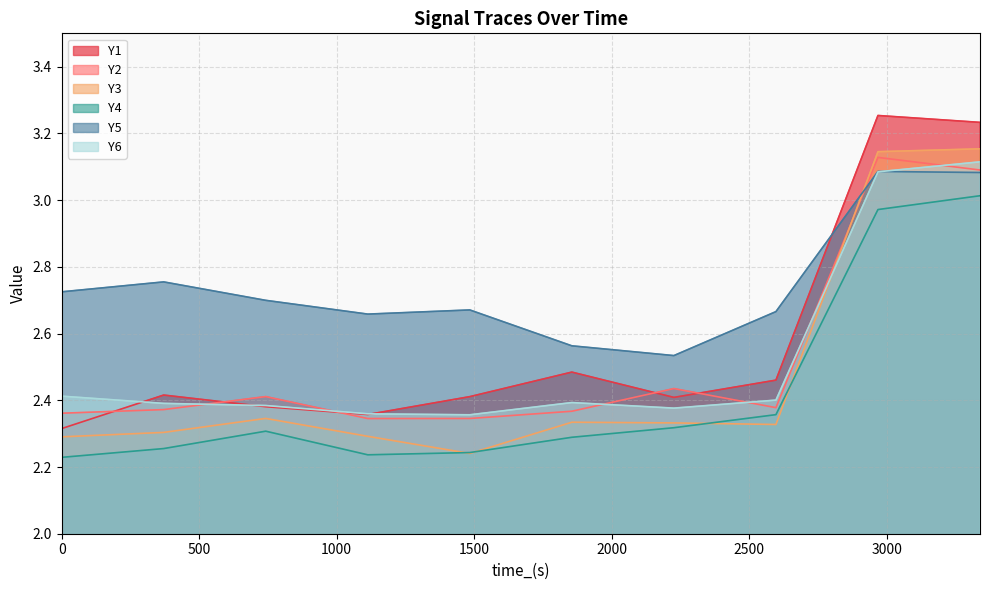

True or false: Y1 has more than 1 points higher than both neighbors.

True